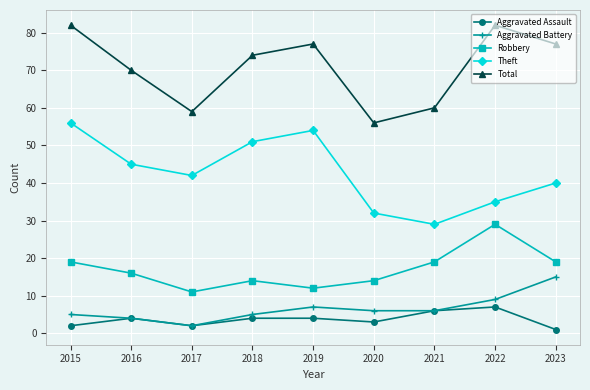

The Total series shows 112 at 2018. True or false?

False